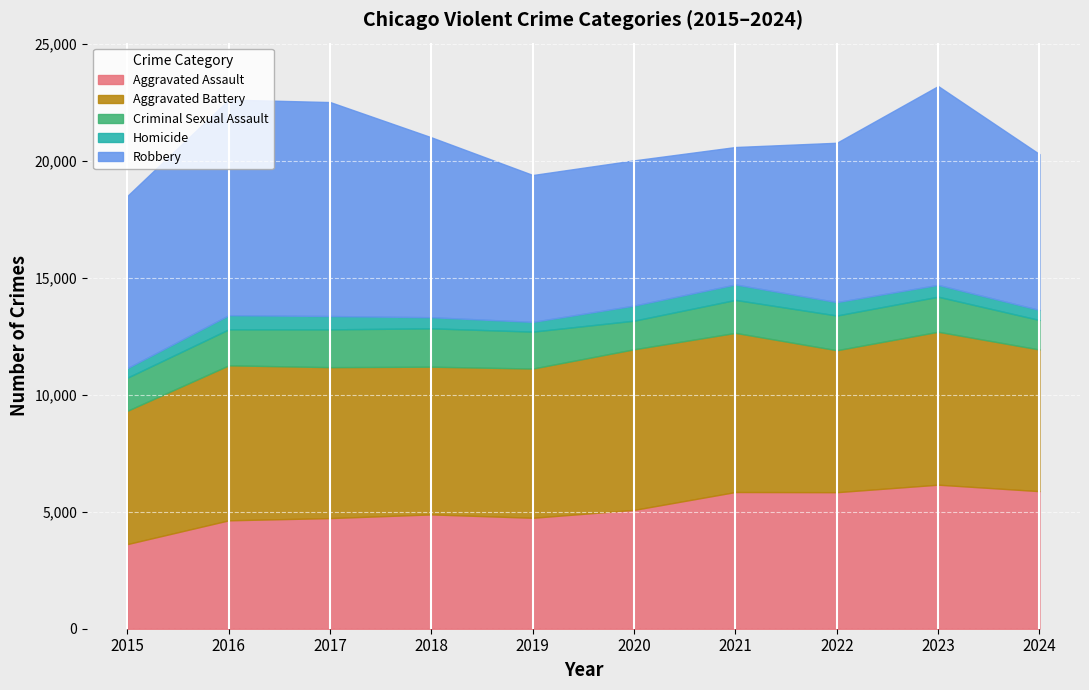

True or false: Robbery and Homicide intersect in this chart.

False